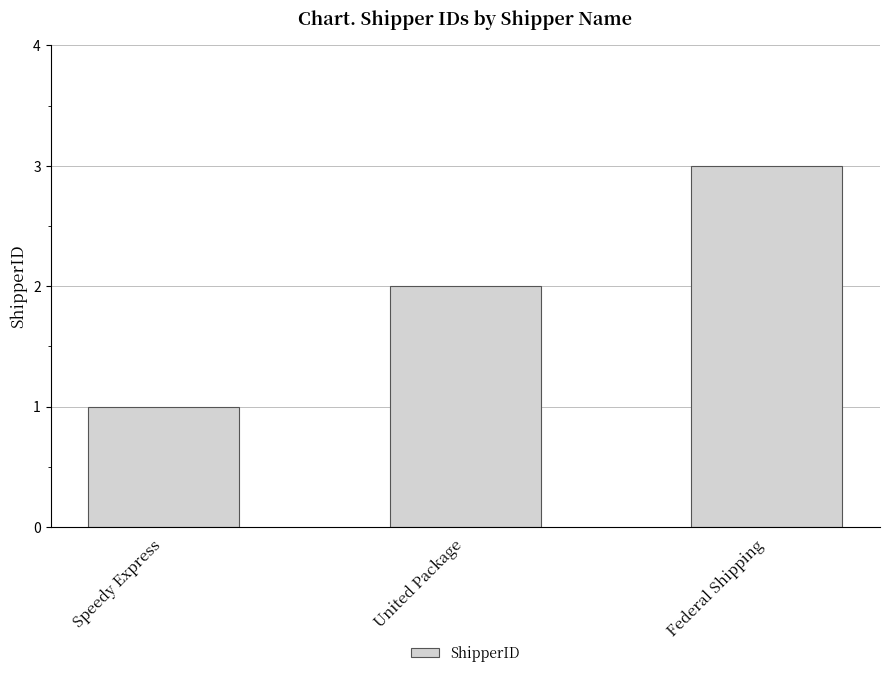

Rank the categories by value from lowest to highest.

Speedy Express, United Package, Federal Shipping